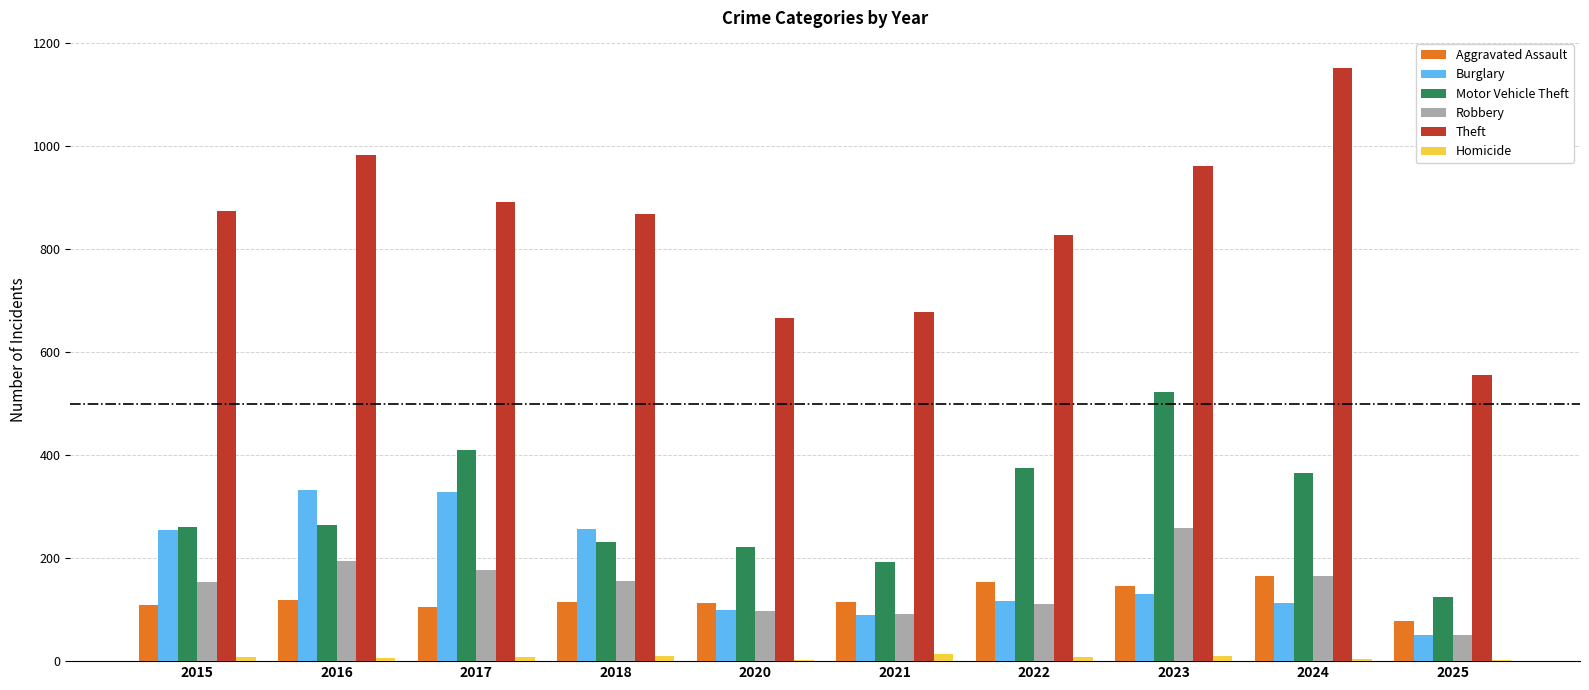

What is the sum of the Burglary values at 2018 and 2024?

369